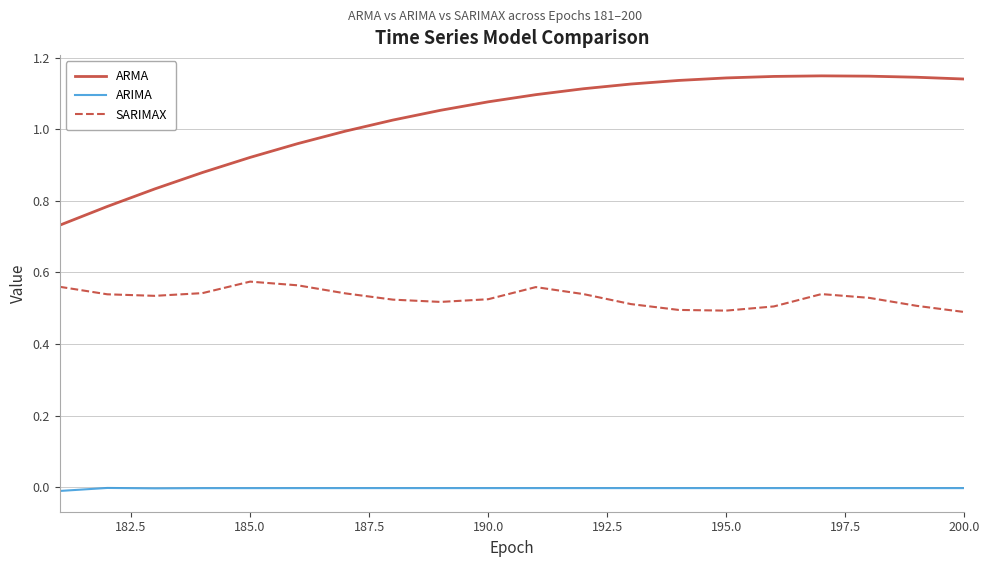

True or false: ARIMA and SARIMAX intersect in this chart.

False